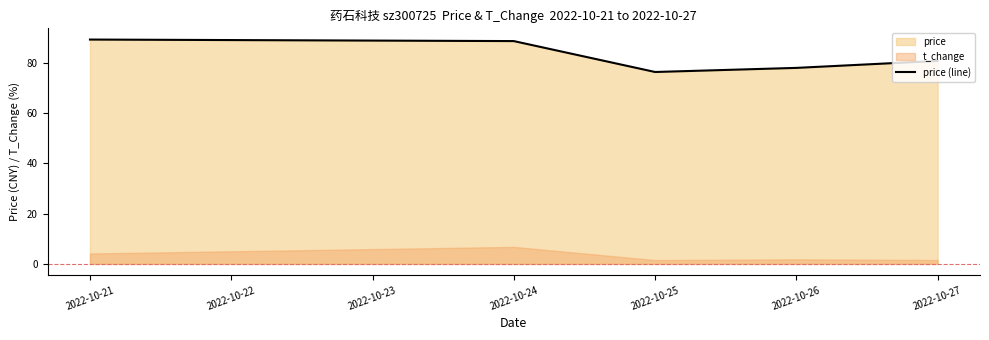

What is the maximum value for price (line)?

89.2